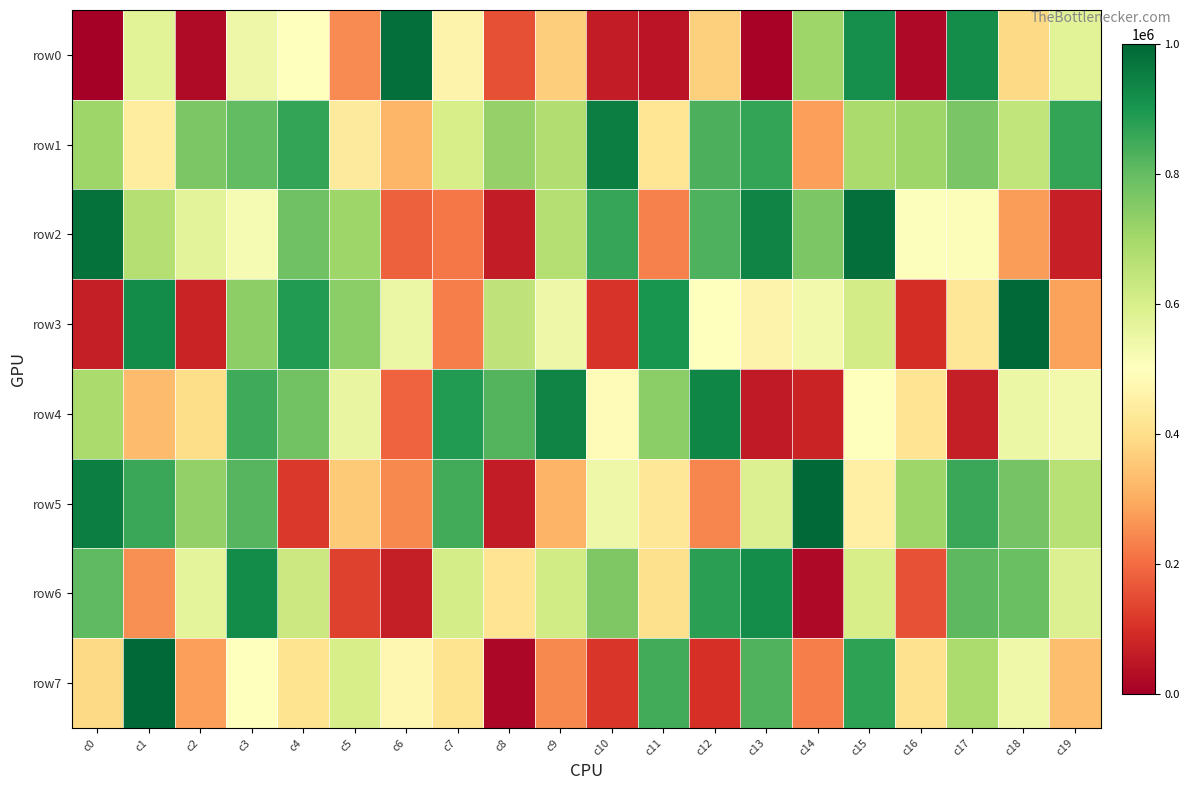

What is the spread (max minus min) of values at c3?

424098